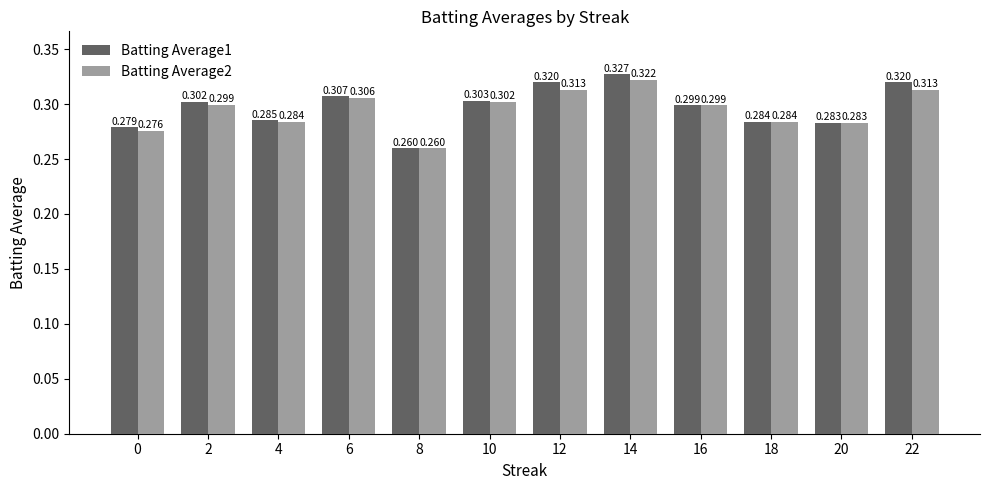

Rank the series by their maximum value, from highest to lowest.

Batting Average1, Batting Average2